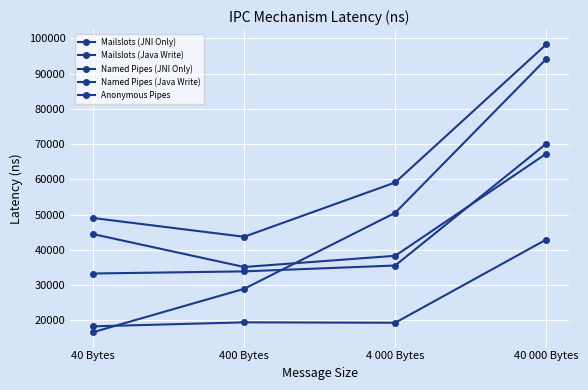

Does the chart display data point markers on the line(s)?

Yes